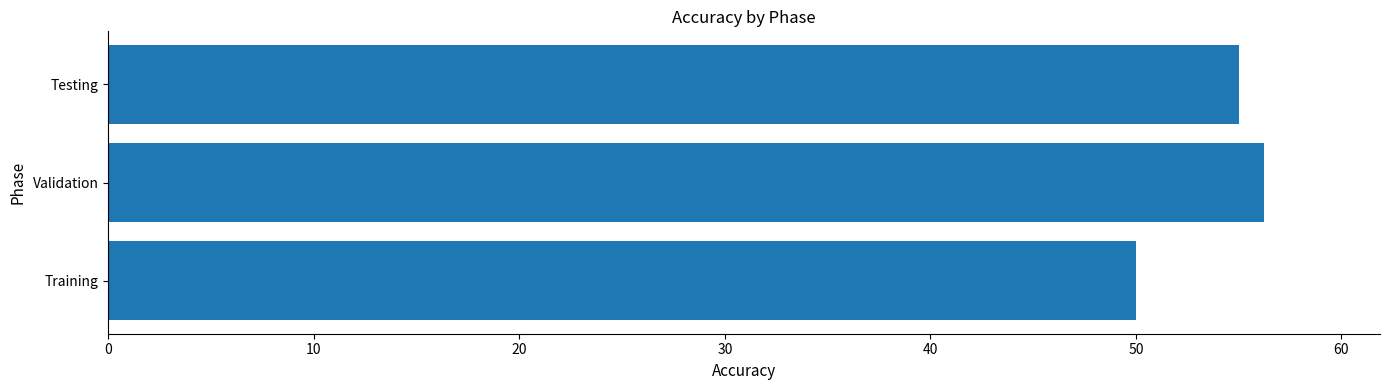

Are the bars grouped side by side (vs. stacked)?

No